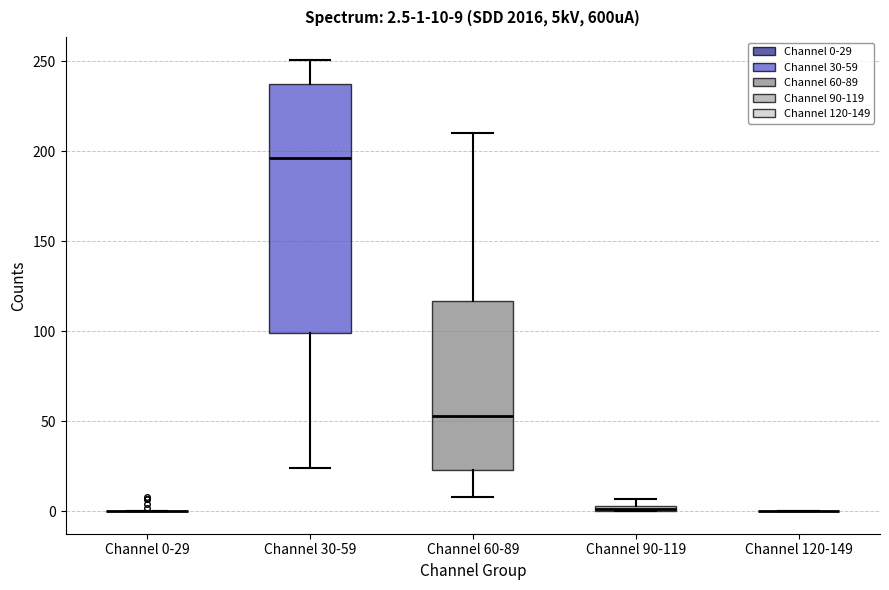

Comparing the boxes themselves (not the whiskers), which one is the tallest?

Channel 30-59